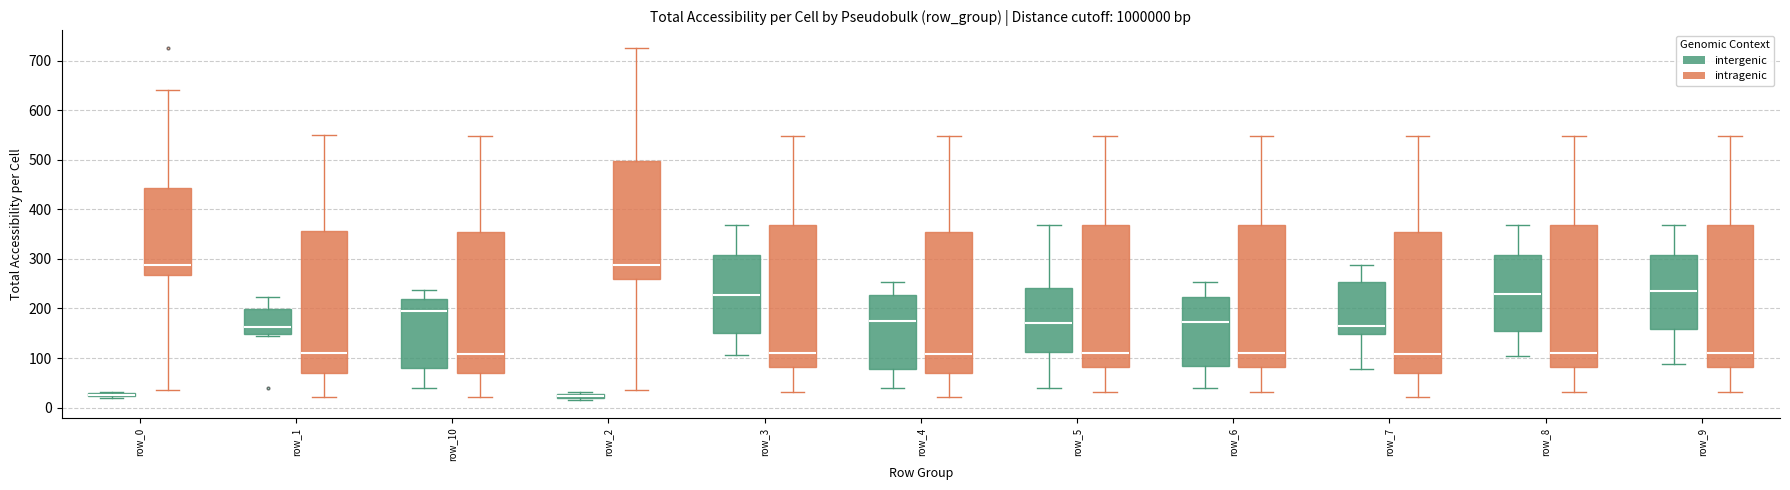

Where is the upper edge of the box for row_8 (intragenic) on the y-axis? The values are not printed on the chart, so give them approximately, as read against the axis.

370